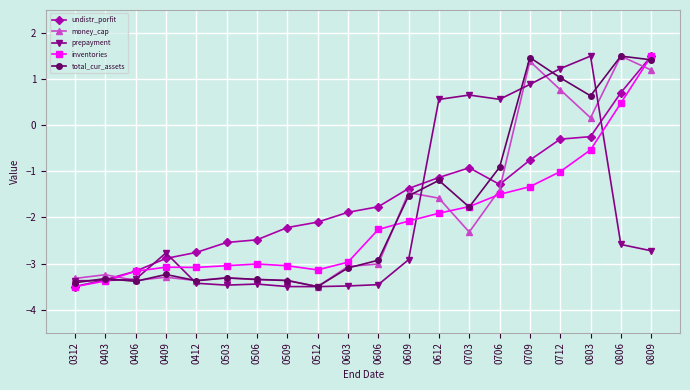

Which category has the highest value in the inventories series?

0809